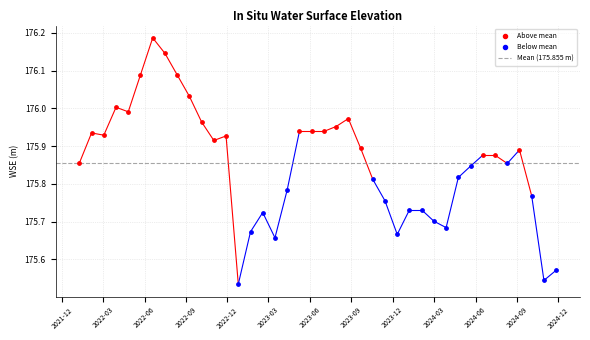

Which series reaches the maximum Y coordinate?

Above mean